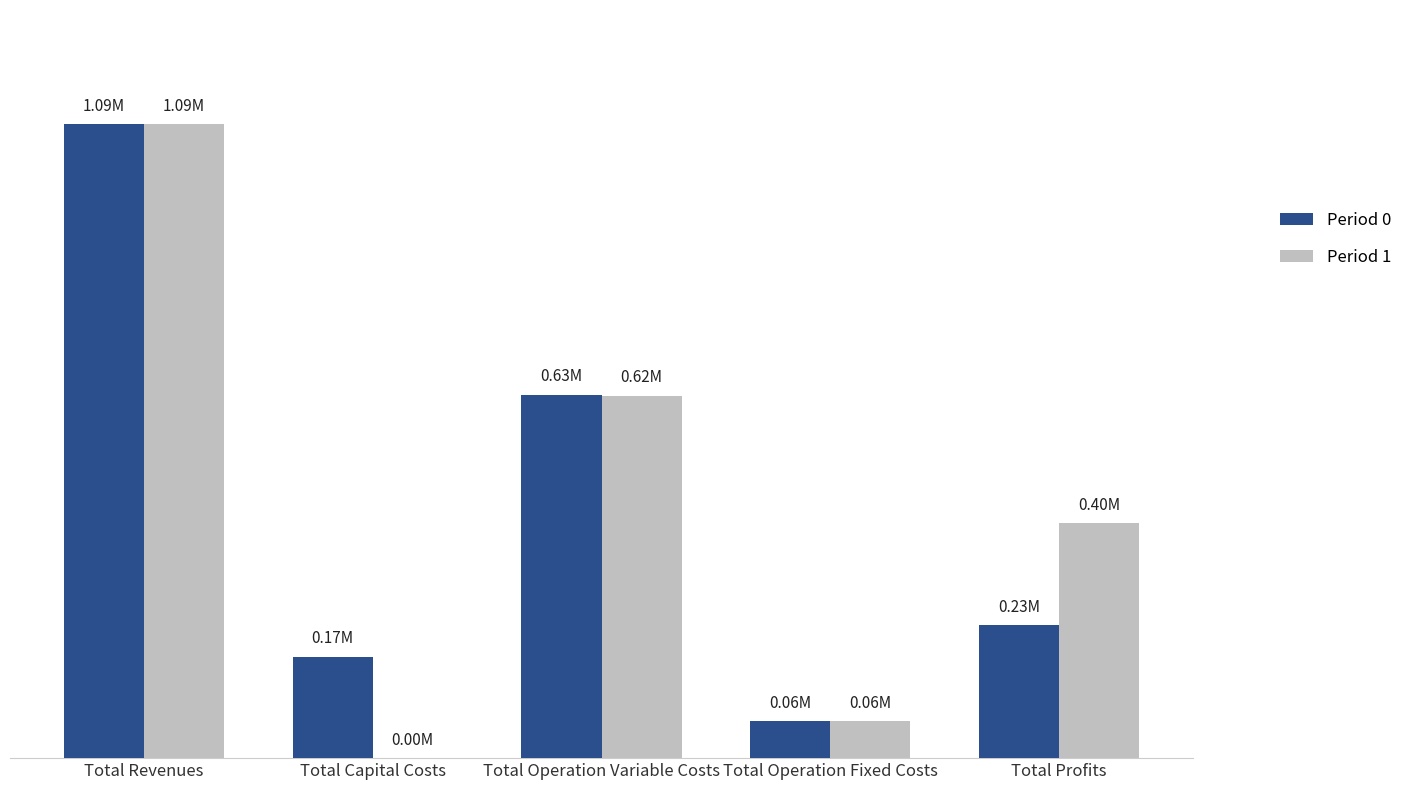

What is the value of the Period 0 bar at the 3rd from the left?

625244.2